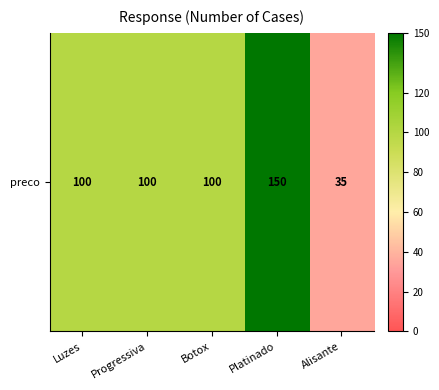

The chart shows a value of 95 at Platinado. True or false?

False